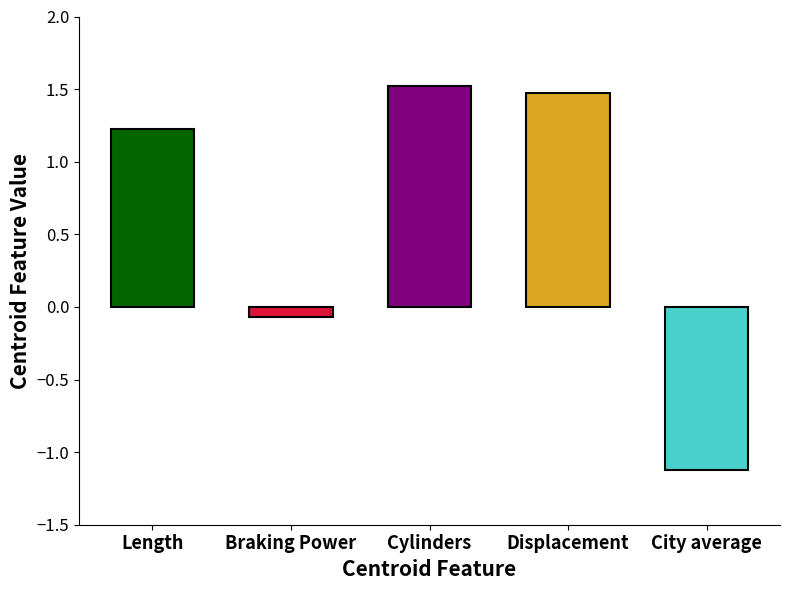

Is it true that the value at City average is -0.5?

False